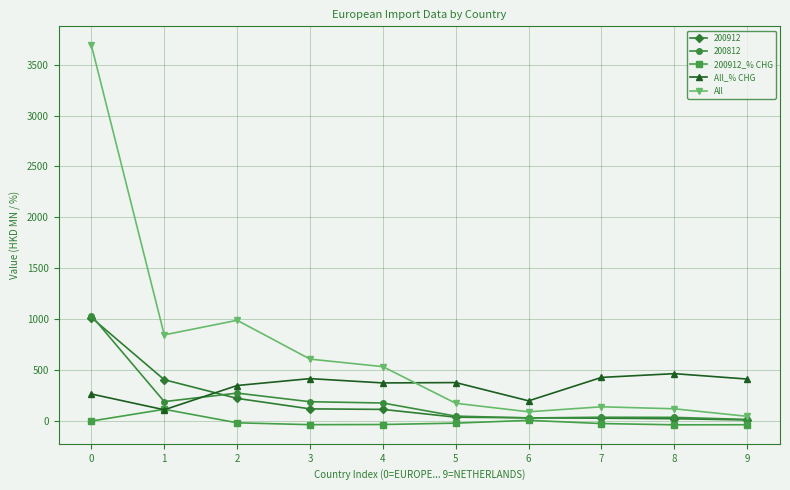

What is the difference between the All_% CHG values at 8 and 0?

200.2